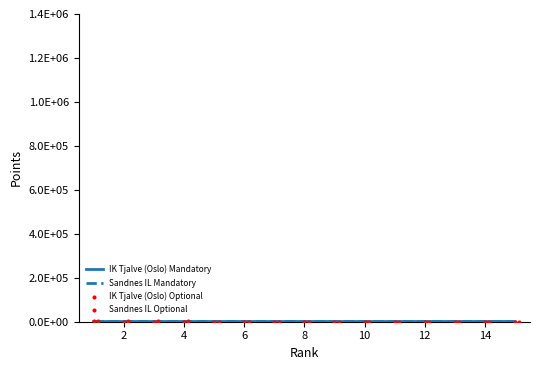

Which series has the largest Y range (max minus min)?

Sandnes IL Optional